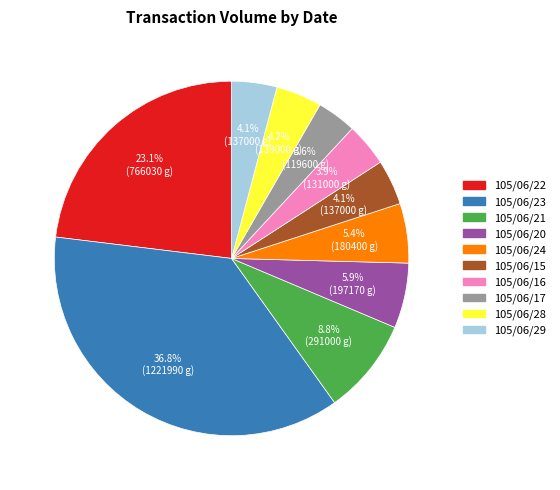

What portion of the pie excludes 105/06/16?

96.1%